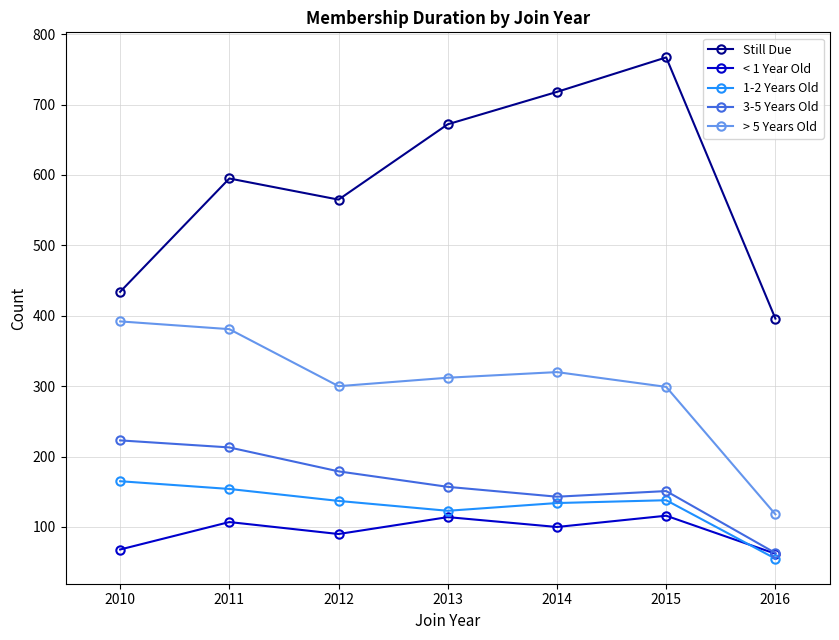

Is the value of 1-2 Years Old at 2015 greater than the value of < 1 Year Old at 2015?

Yes